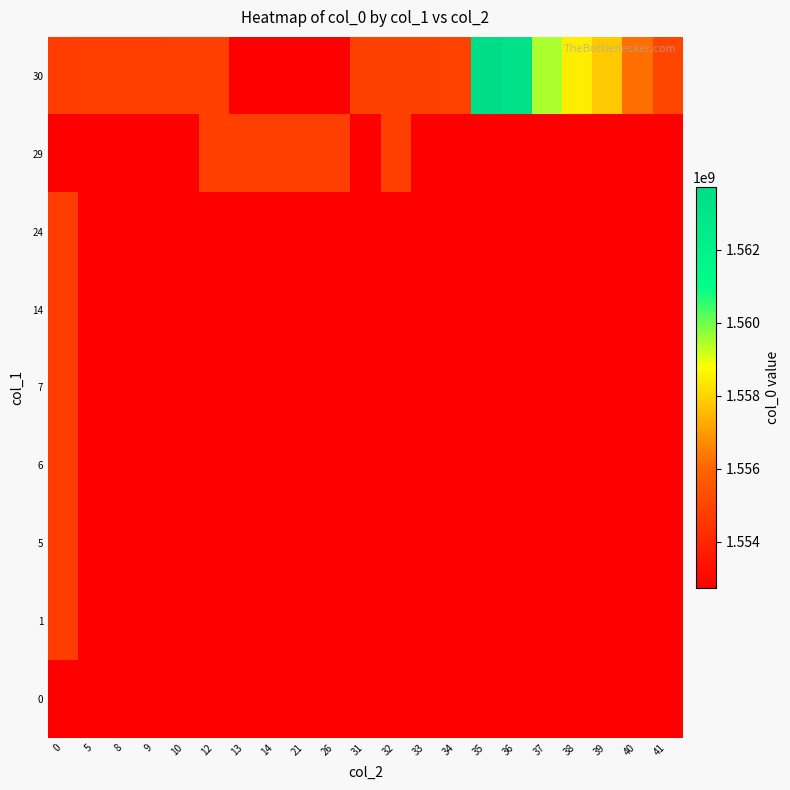

How many categories are shown in the chart?

21